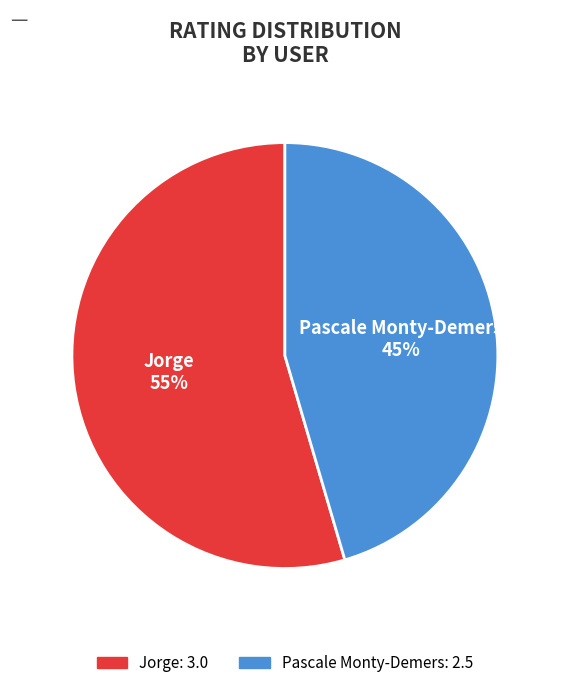

Is there a majority slice in this chart?

Yes